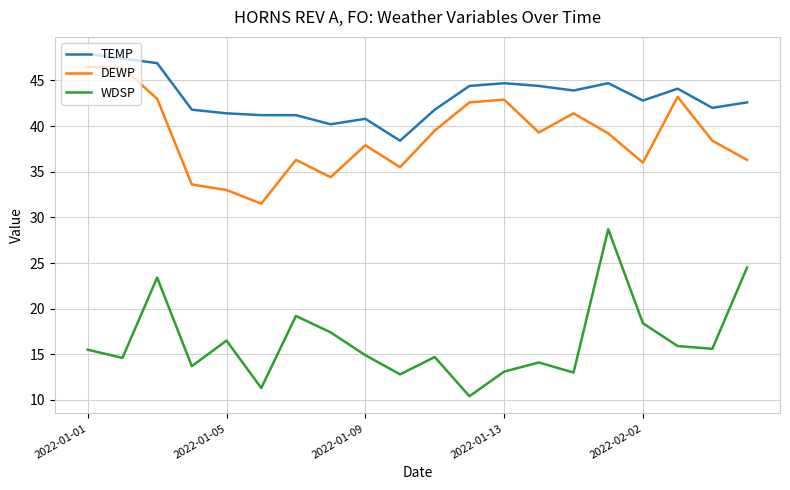

What is the difference between the maximum and minimum values in the WDSP series?

18.3